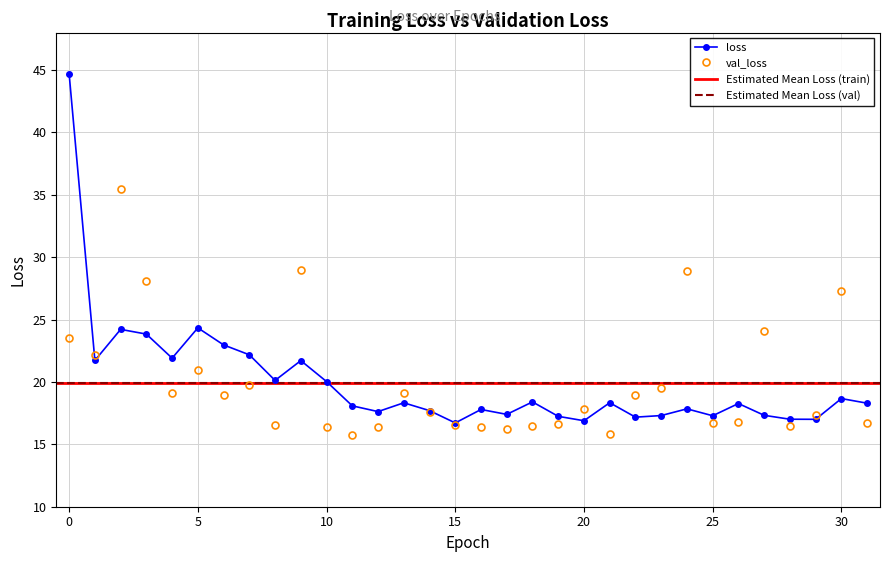

Reading left to right, what are all the values shown in this chart?

loss: 44.7	21.7	24.2	23.8	21.9	24.3	23.0	22.2	20.1	21.7	20.0	18.1	17.6	18.3	17.7	16.7	17.8	17.4	18.4	17.2	16.9	18.3	17.2	17.3	17.8	17.3	18.3	17.3	17.0	17.0	18.7	18.3
val_loss: 23.5	22.1	35.4	28.1	19.1	21.0	19.0	19.7	16.6	29.0	16.4	15.7	16.4	19.1	17.6	16.6	16.4	16.2	16.5	16.7	17.9	15.9	18.9	19.5	28.9	16.7	16.8	24.1	16.4	17.4	27.3	16.7